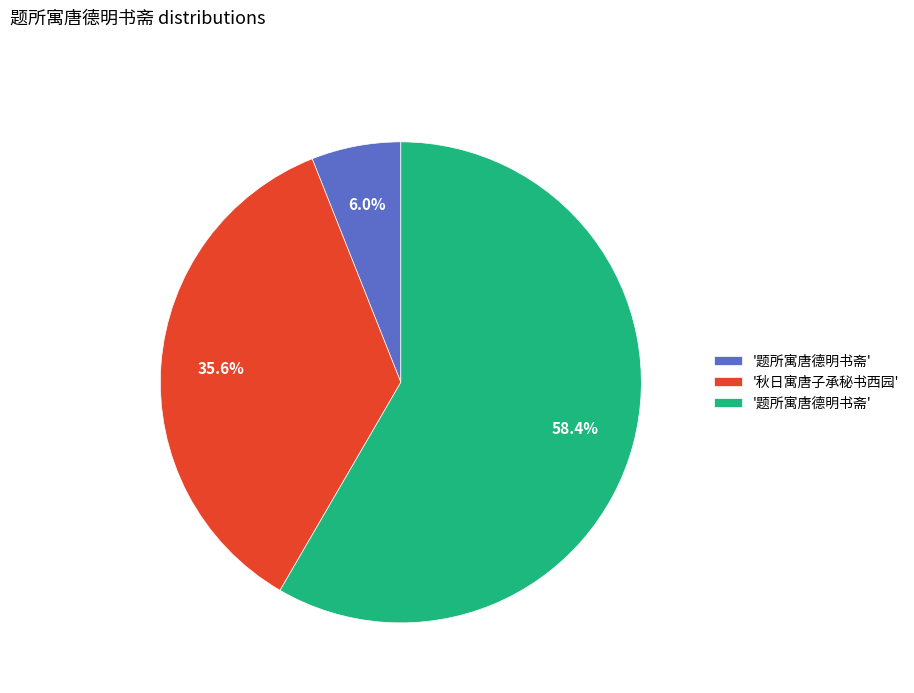

Is there a majority slice in this chart?

Yes